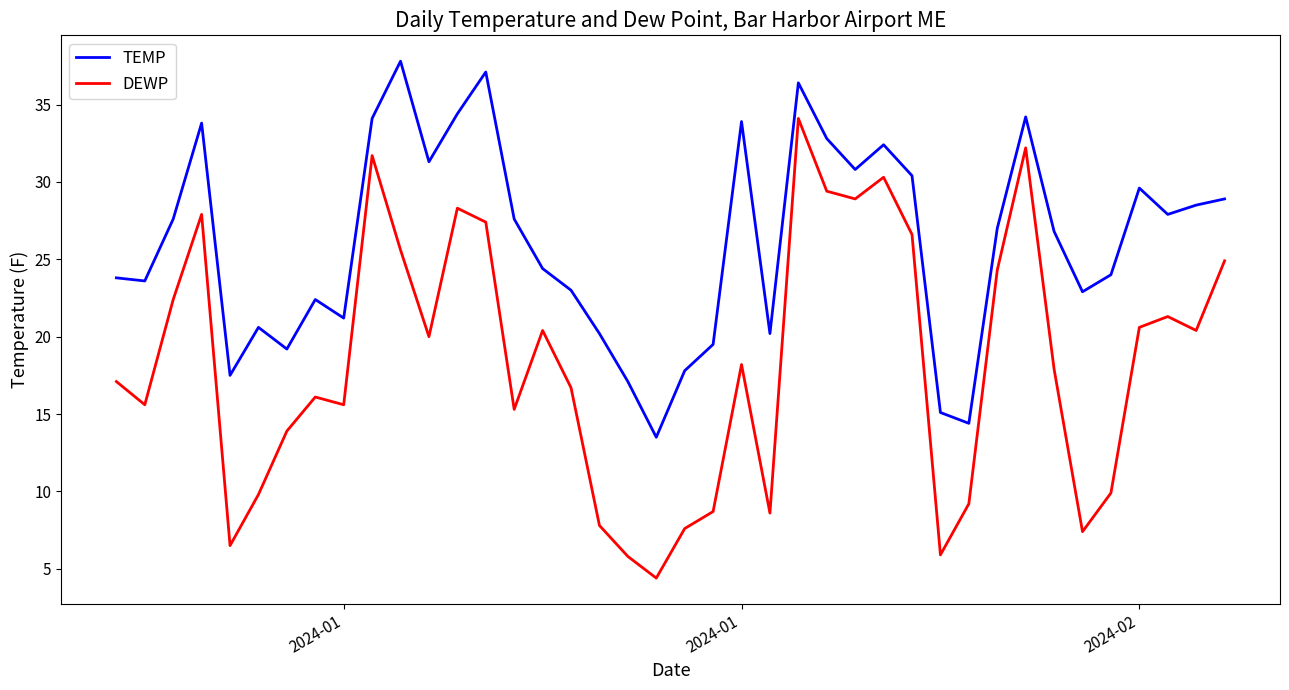

What is the difference between the maximum and minimum values in the DEWP series?

29.7